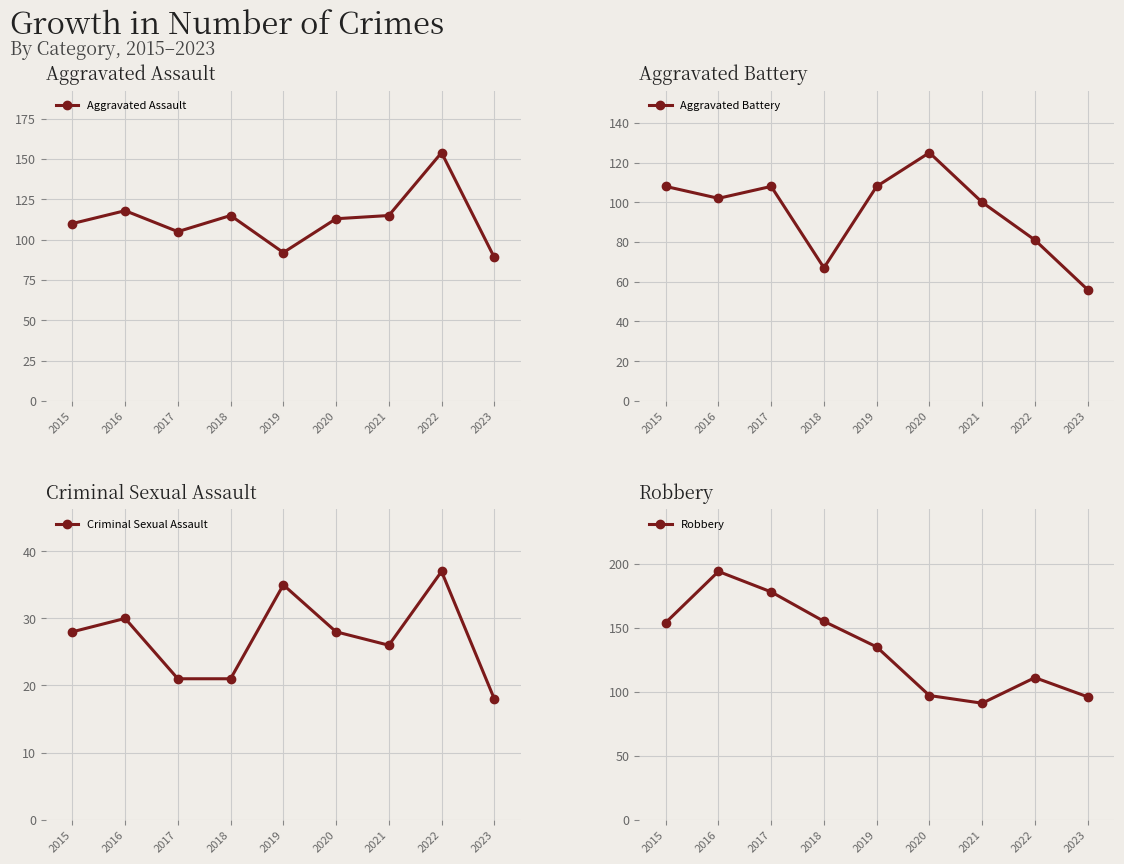

What is the difference between the second highest and minimum values in the Criminal Sexual Assault series?

17